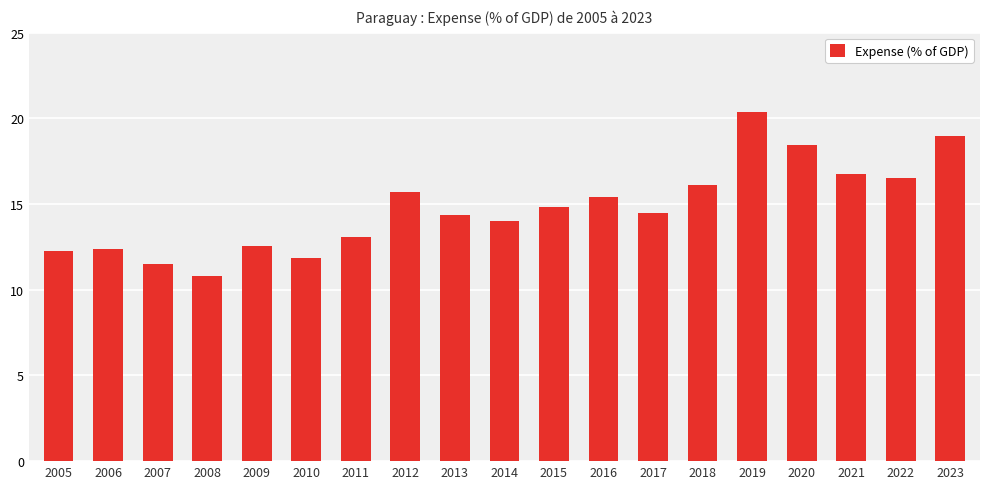

At which label does the data first exceed 14?

2012